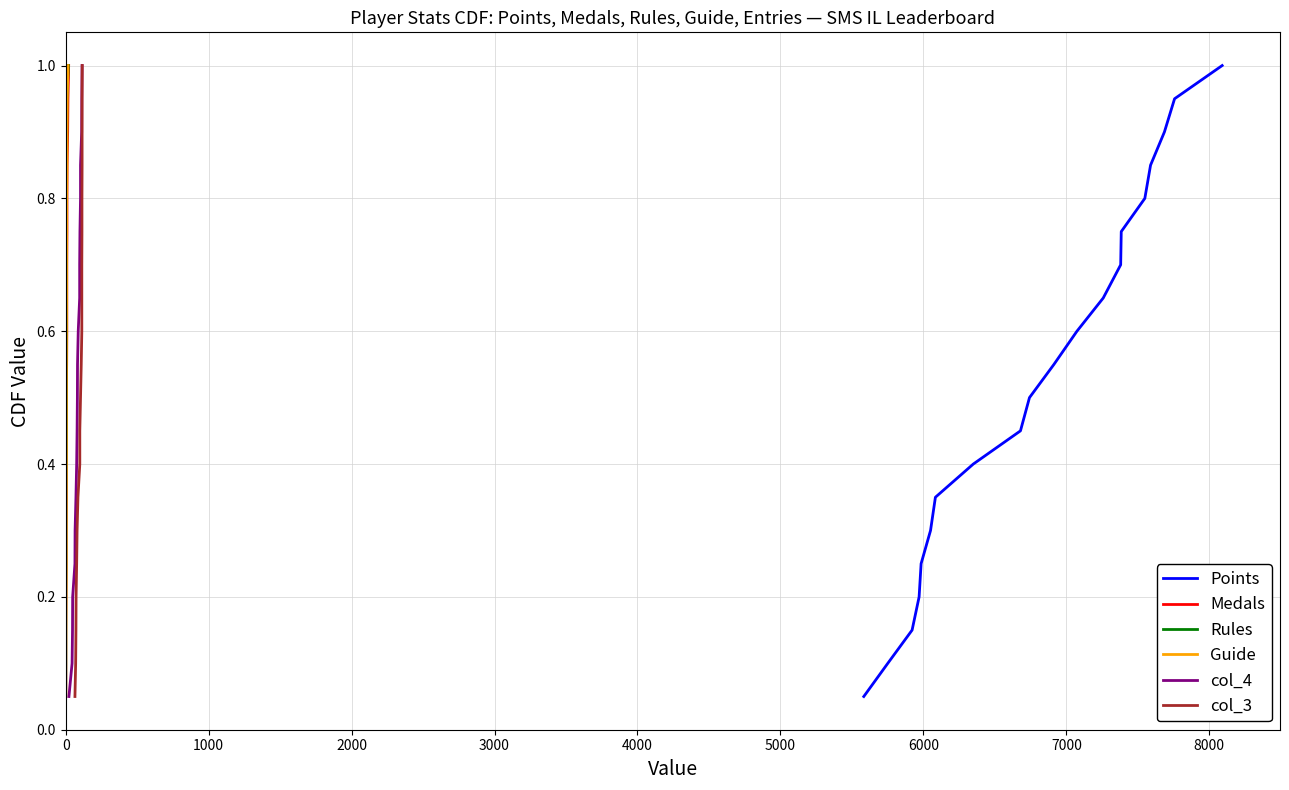

What is the highest value of the Points series?

1.0